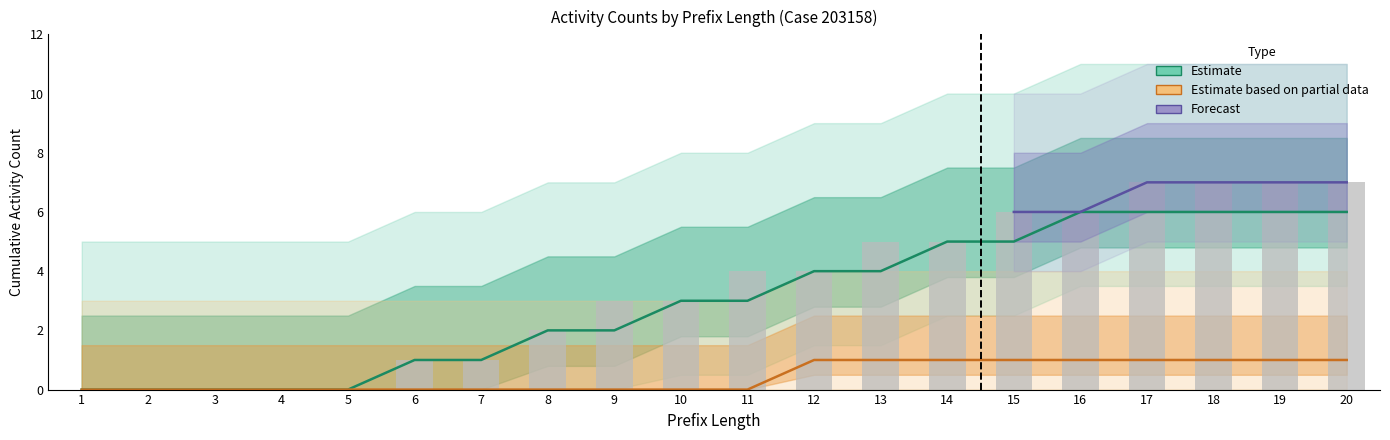

Does the chart contain any negative values?

No